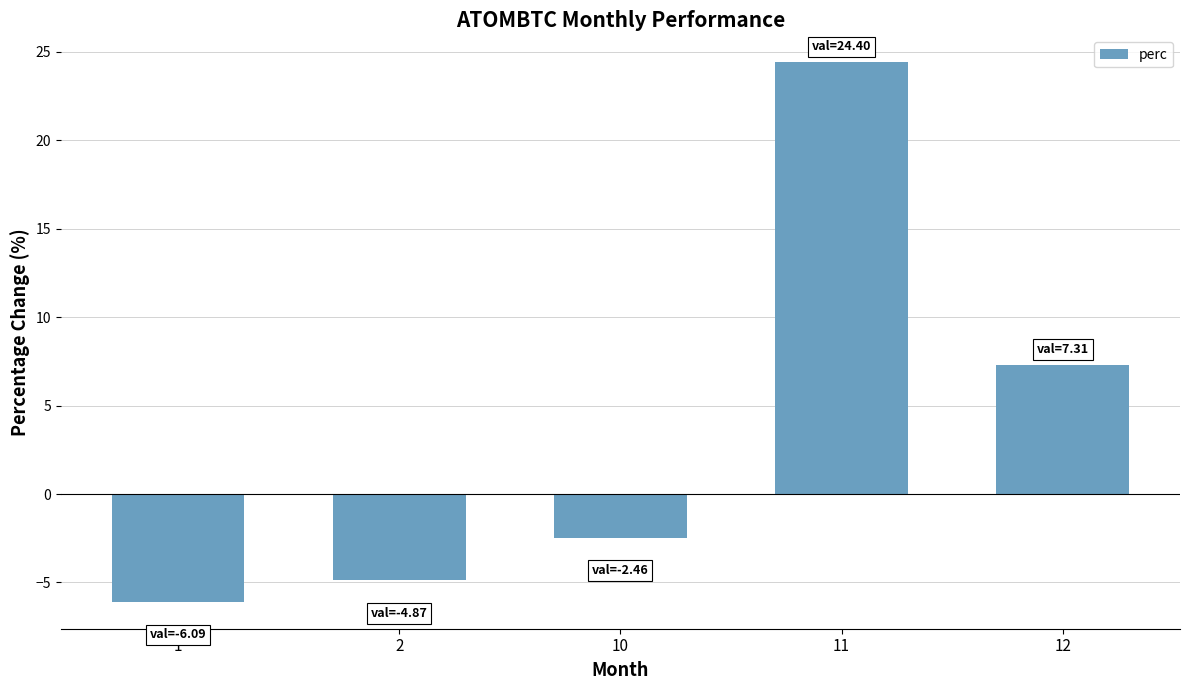

Which has a higher value, 11 or 1?

11